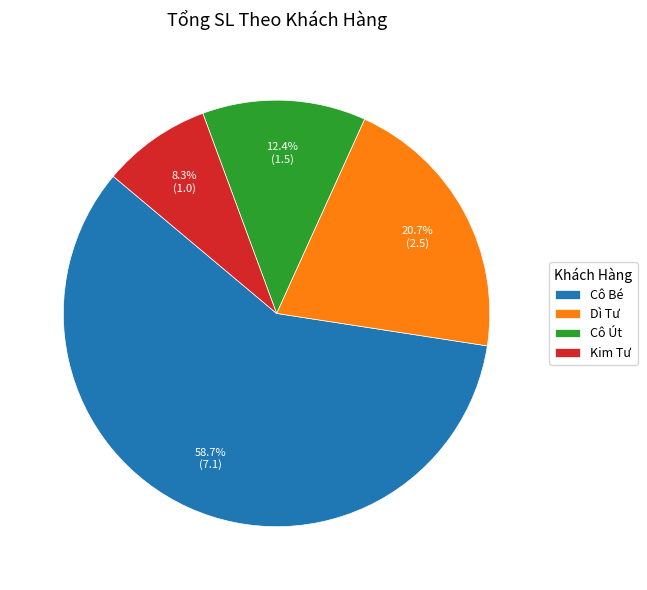

Which slice is the largest?

Cô Bé